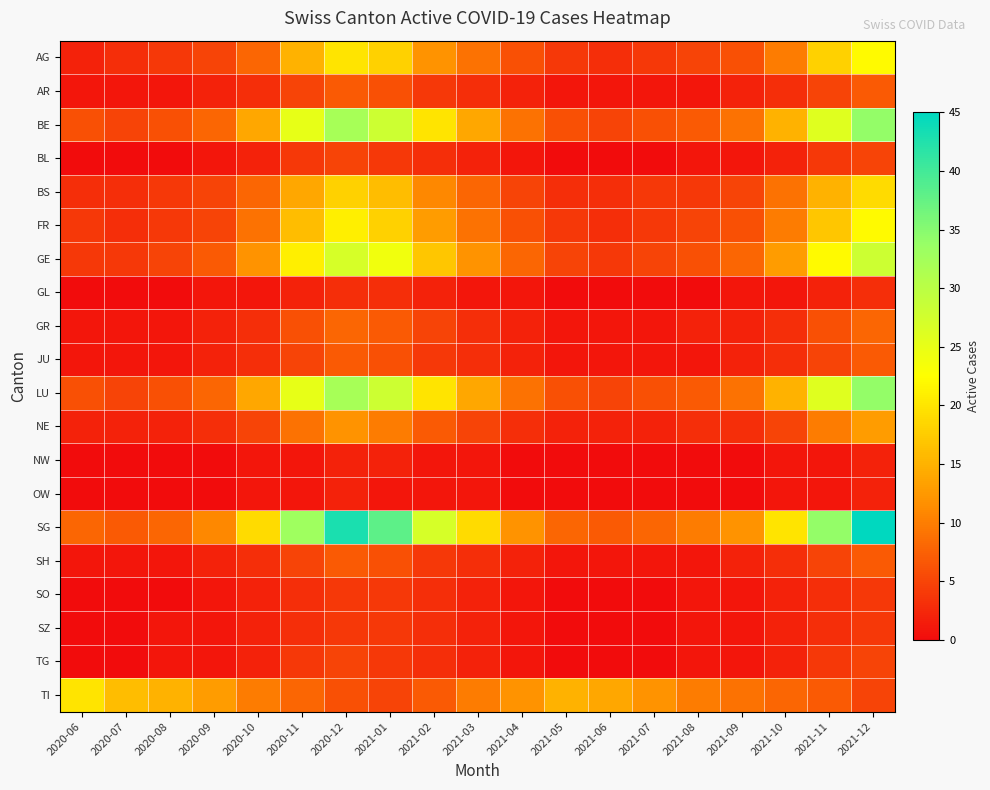

List the series in order of their peak value, lowest first.

NW, OW, GL, SO, SZ, BL, TG, AR, JU, SH, GR, NE, BS, TI, AG, FR, GE, BE, LU, SG